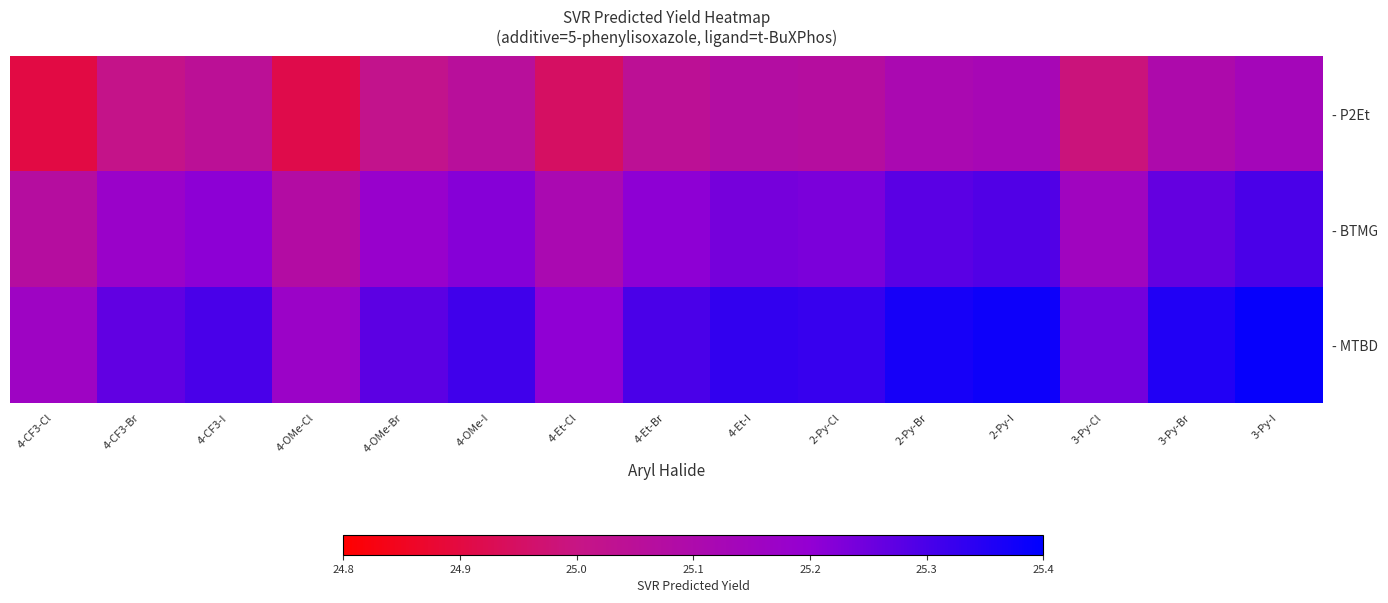

What is the difference between the maximum and minimum values in the - BTMG series?

0.2